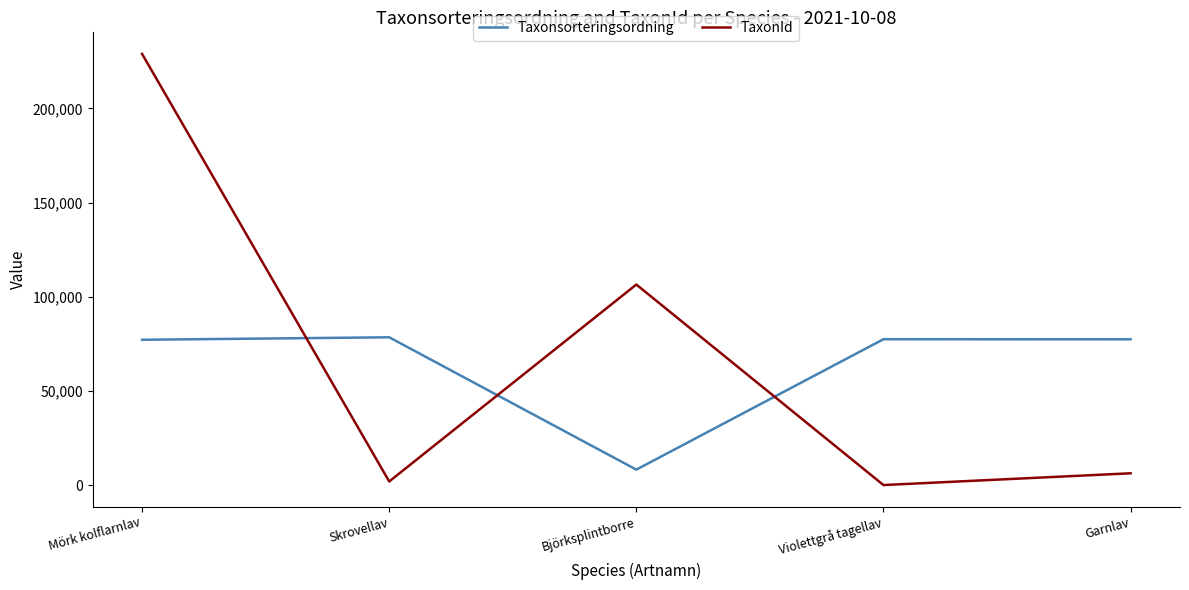

Read the TaxonId value at Garnlav.

6425